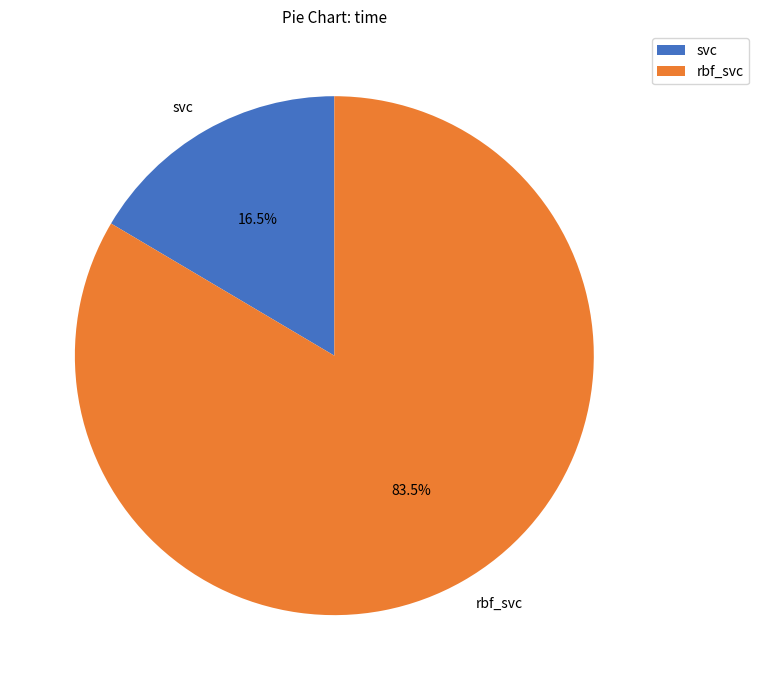

Which slice is the smallest?

svc